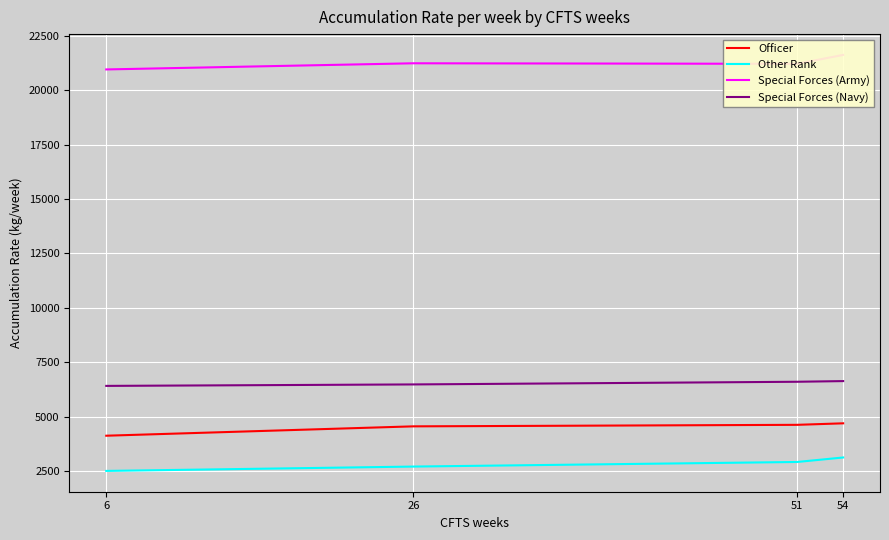

How many lines are shown in the chart?

4